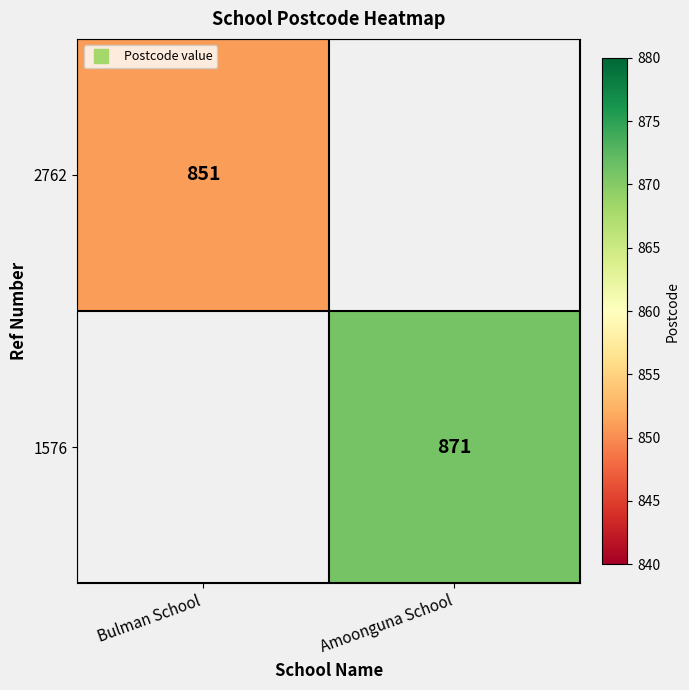

List the labels in order of 1576 value, largest first.

Bulman School, Amoonguna School